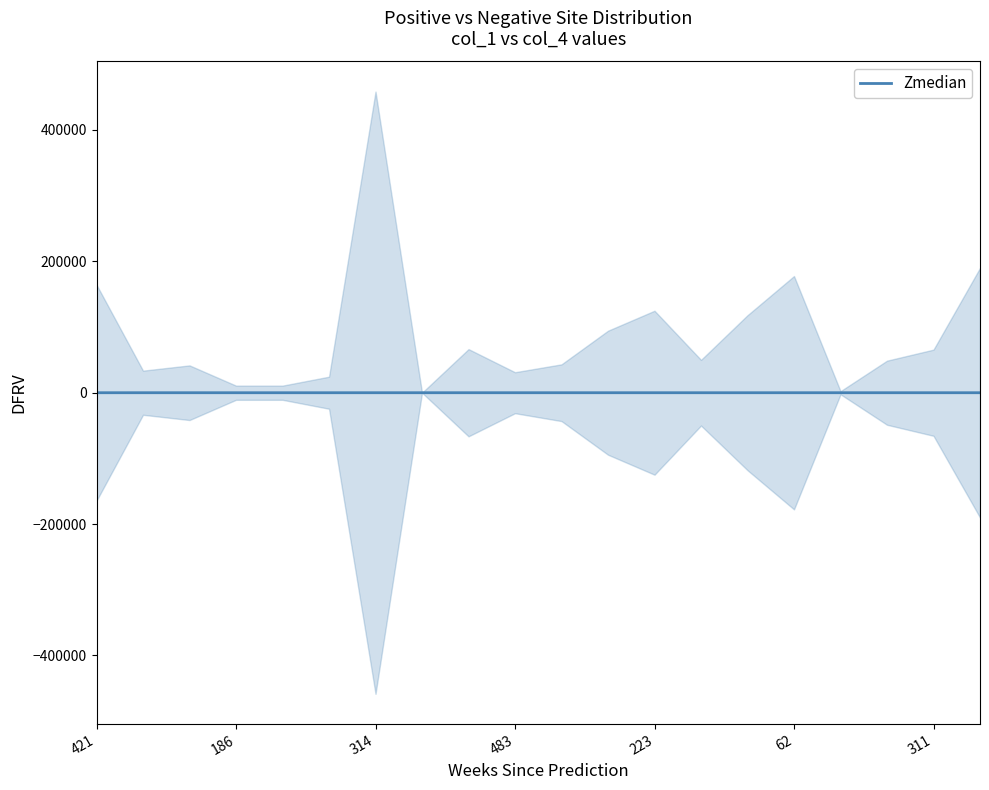

True or false: the data shows -20 at 13.

True